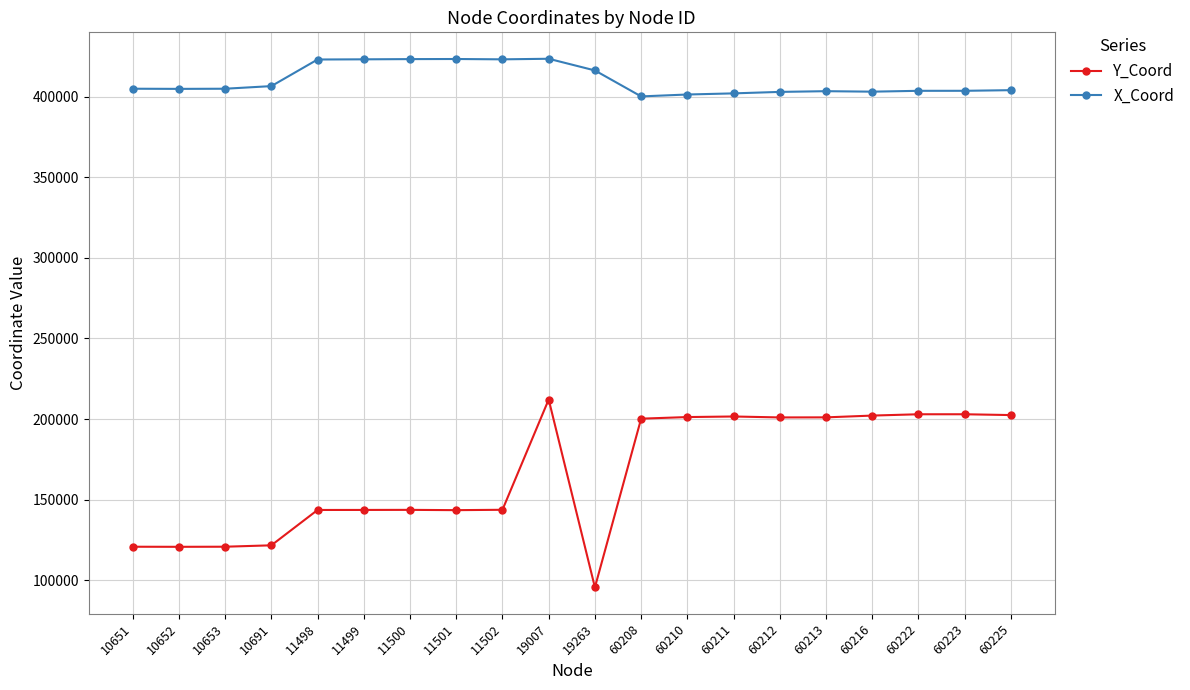

True or false: Y_Coord has more than 2 points higher than both neighbors.

True